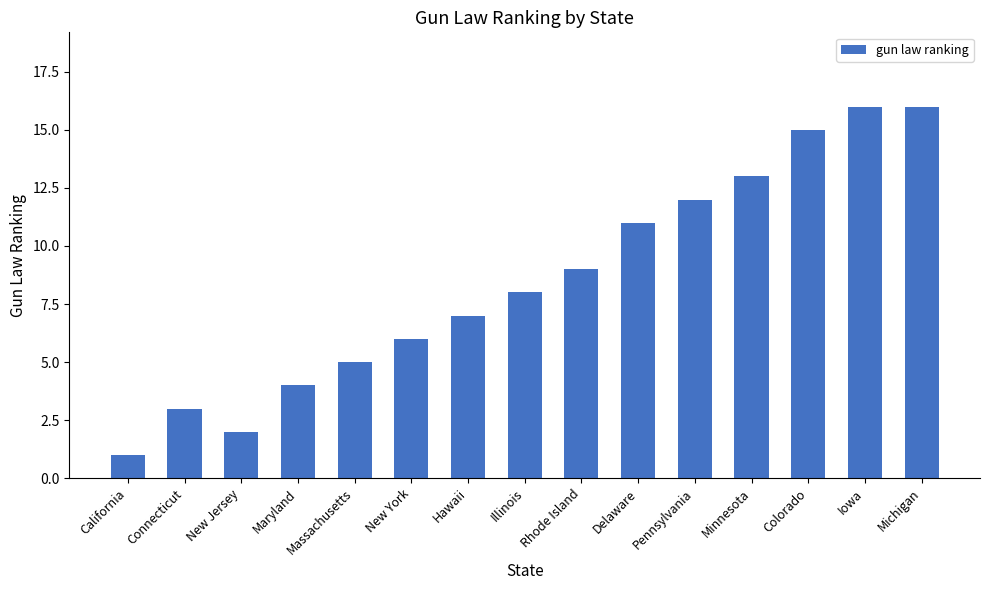

What is the average value?

9